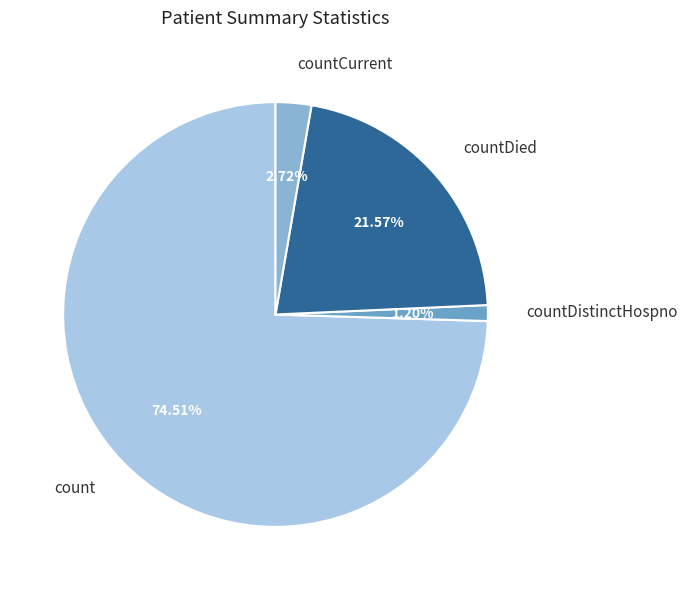

Is the sum of countCurrent and countDistinctHospno greater than half?

No